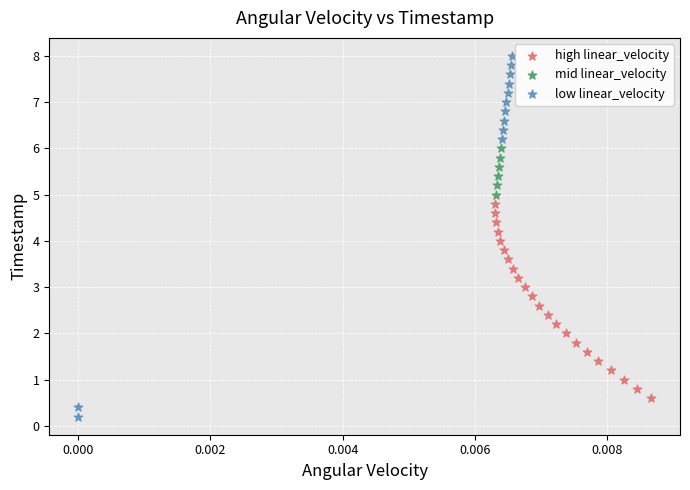

What are all the series names shown in the legend?

high linear_velocity, mid linear_velocity, low linear_velocity